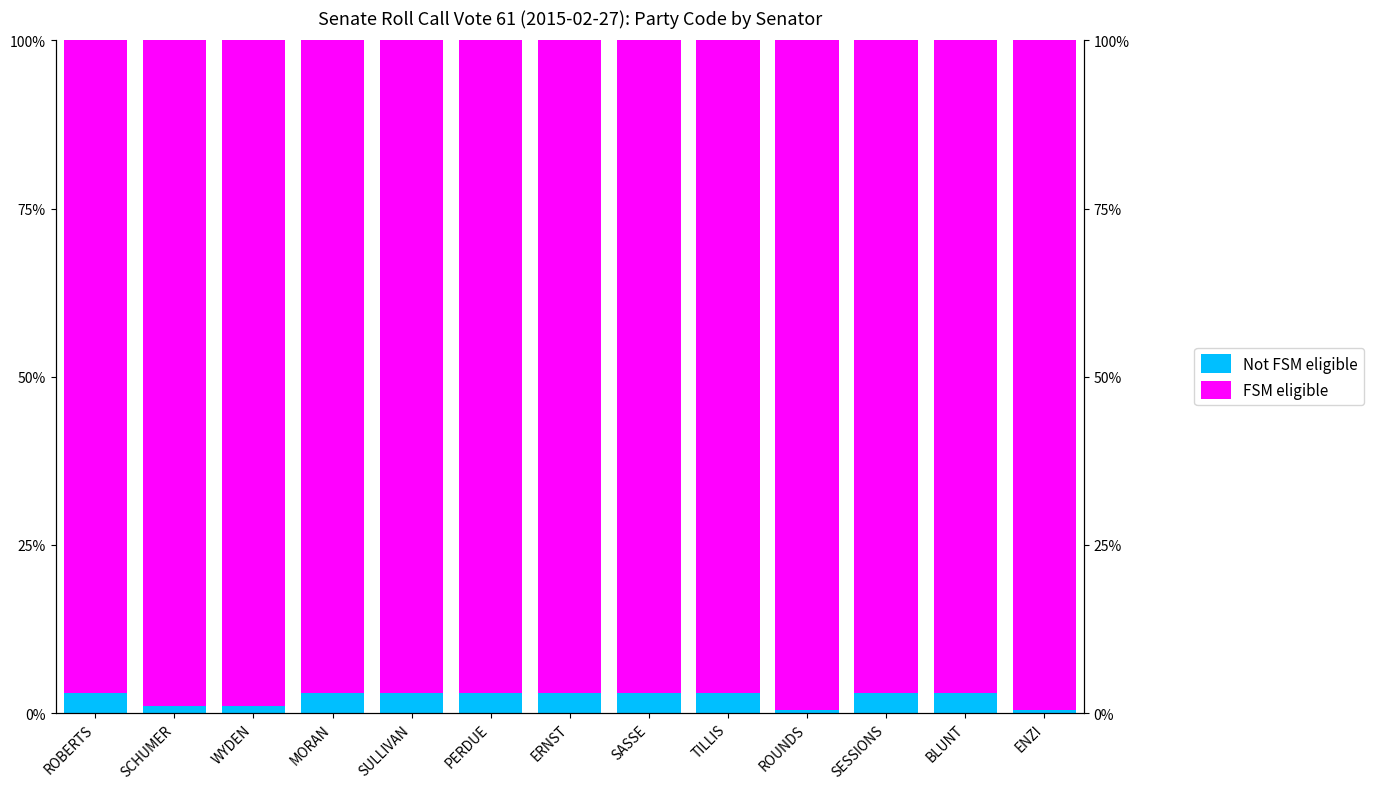

What is the value of the Not FSM eligible bar at the 1st from the left?

2.9